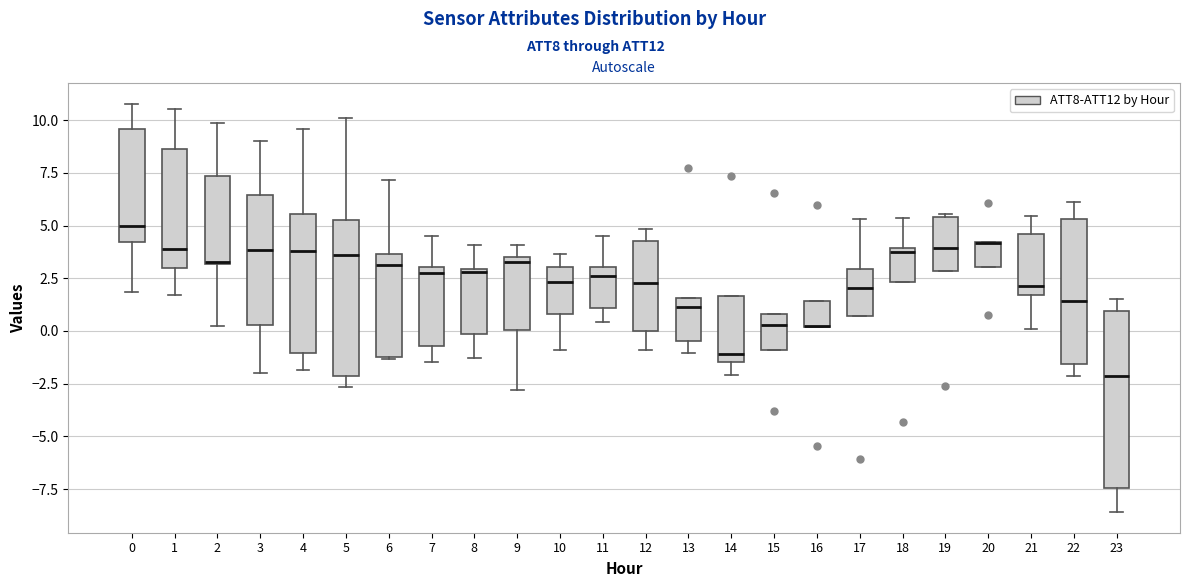

Reading left to right, read every box against the y-axis: the position of its median line, the range the box covers, and the ends of its whiskers. The values are not printed on the chart, so give them approximately, as read against the axis.

0: median 5.0, box 4.0 to 9.5, whiskers 2.0 to 11.0
1: median 4.0, box 3.0 to 8.5, whiskers 1.5 to 10.5
2: median 3.0 (drawn on the box's lower edge), box 3.0 to 7.5, whiskers 0.0 to 10.0
3: median 4.0, box 0.5 to 6.5, whiskers -2.0 to 9.0
4: median 4.0, box -1.0 to 5.5, whiskers -2.0 to 9.5
5: median 3.5, box -2.0 to 5.5, whiskers -2.5 to 10.0
6: median 3.0, box -1.0 to 3.5, whiskers -1.5 to 7.0
7: median 2.5, box -0.5 to 3.0, whiskers -1.5 to 4.5
8: median 3.0, box 0.0 to 3.0, whiskers -1.5 to 4.0
9: median 3.5 (just below the box's upper edge), box 0.0 to 3.5, whiskers -3.0 to 4.0
10: median 2.5, box 1.0 to 3.0, whiskers -1.0 to 3.5
11: median 2.5, box 1.0 to 3.0, whiskers 0.5 to 4.5
12: median 2.5, box 0.0 to 4.5, whiskers -1.0 to 5.0
13: median 1.0, box -0.5 to 1.5, whiskers -1.0 to 1.5
14: median -1.0, box -1.5 to 1.5, whiskers -2.0 to 1.5
15: median 0.5, box -1.0 to 1.0, whiskers -1.0 to 1.0
16: median 0.0 (drawn on the box's lower edge), box 0.0 to 1.5, whiskers 0.0 to 1.5
17: median 2.0, box 0.5 to 3.0, whiskers 0.5 to 5.5
18: median 4.0, box 2.5 to 4.0, whiskers 2.5 to 5.5
19: median 4.0, box 3.0 to 5.5, whiskers 3.0 to 5.5 (just above the box's upper edge)
20: median 4.0 (drawn on the box's upper edge), box 3.0 to 4.0, whiskers 3.0 to 4.0
21: median 2.0, box 1.5 to 4.5, whiskers 0.0 to 5.5
22: median 1.5, box -1.5 to 5.5, whiskers -2.0 to 6.0
23: median -2.0, box -7.5 to 1.0, whiskers -8.5 to 1.5